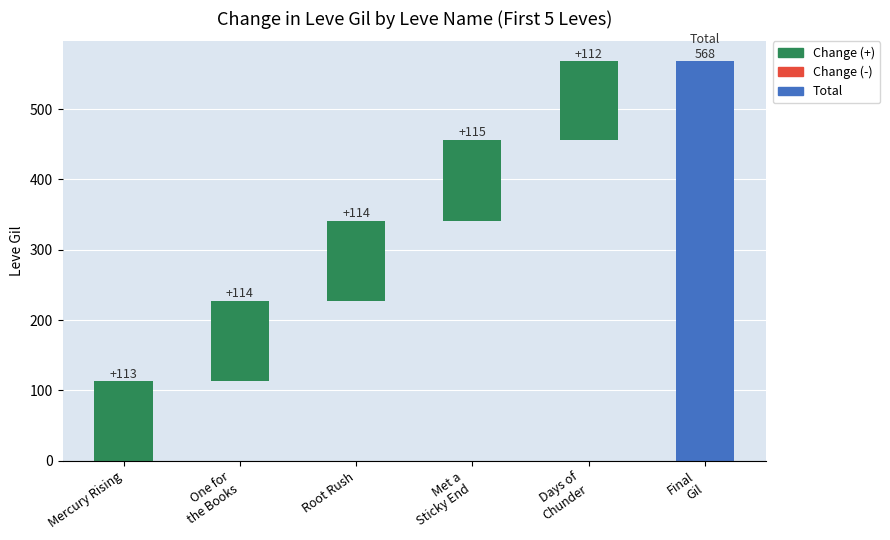

What is the maximum value shown in the chart?

115